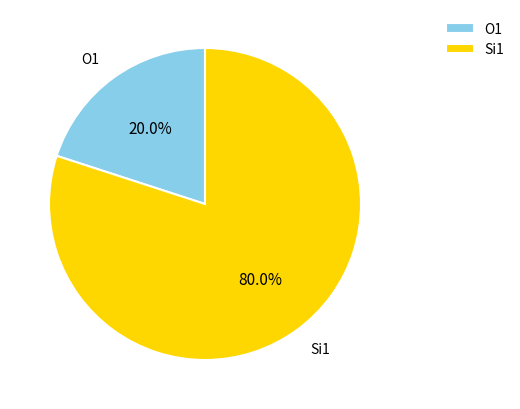

Which category has the smallest portion of the pie?

O1